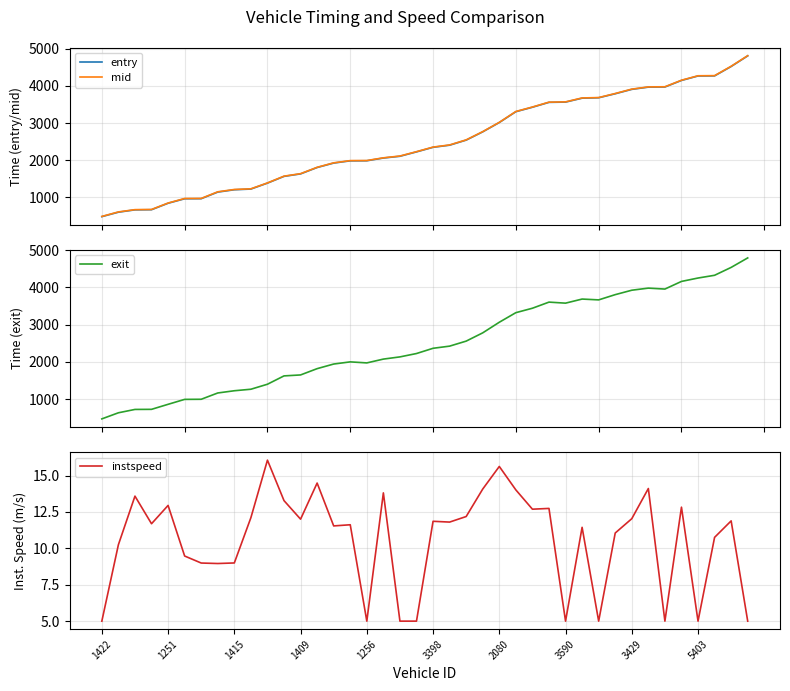

What is the value of the entry point at the 26th from the left?

3304.6